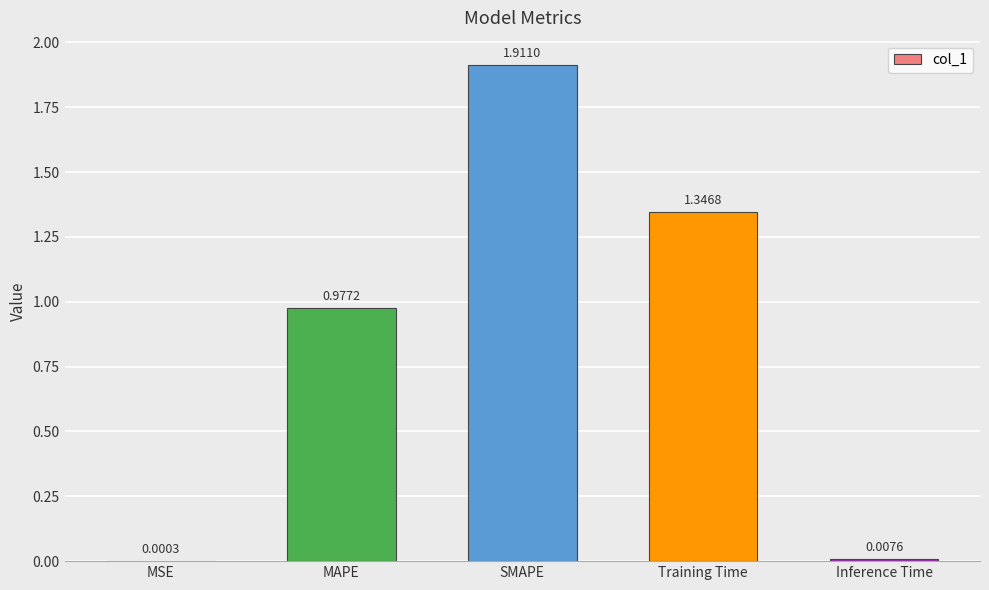

Where is the data nearest to the value 0?

MSE